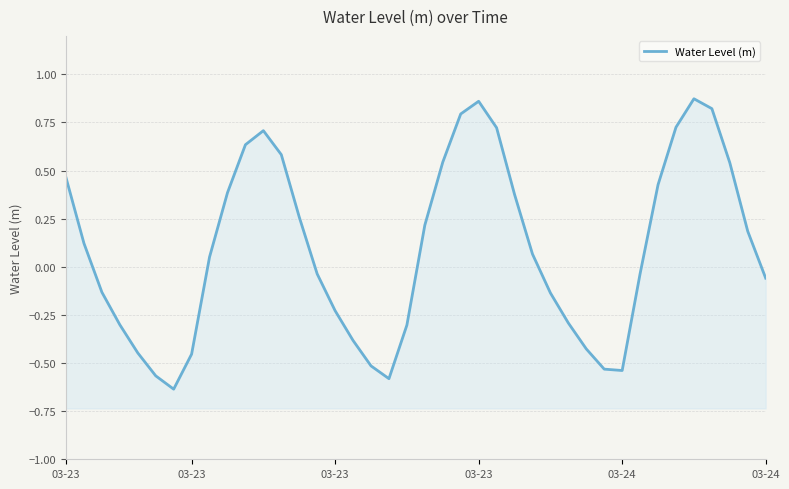

Reading left to right, what are all the values shown in this chart?

0.5	0.1	-0.1	-0.3	-0.4	-0.6	-0.6	-0.5	0.1	0.4	0.6	0.7	0.6	0.3	-0.0	-0.2	-0.4	-0.5	-0.6	-0.3	0.2	0.5	0.8	0.9	0.7	0.4	0.1	-0.1	-0.3	-0.4	-0.5	-0.5	-0.0	0.4	0.7	0.9	0.8	0.5	0.2	-0.1